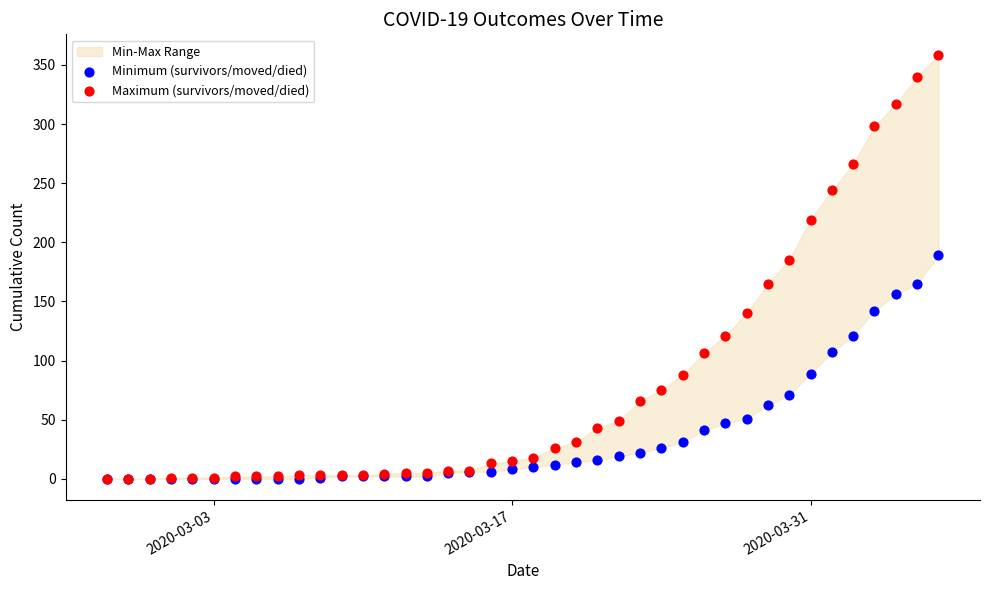

Across all series, what Y value is closest to 179?

185